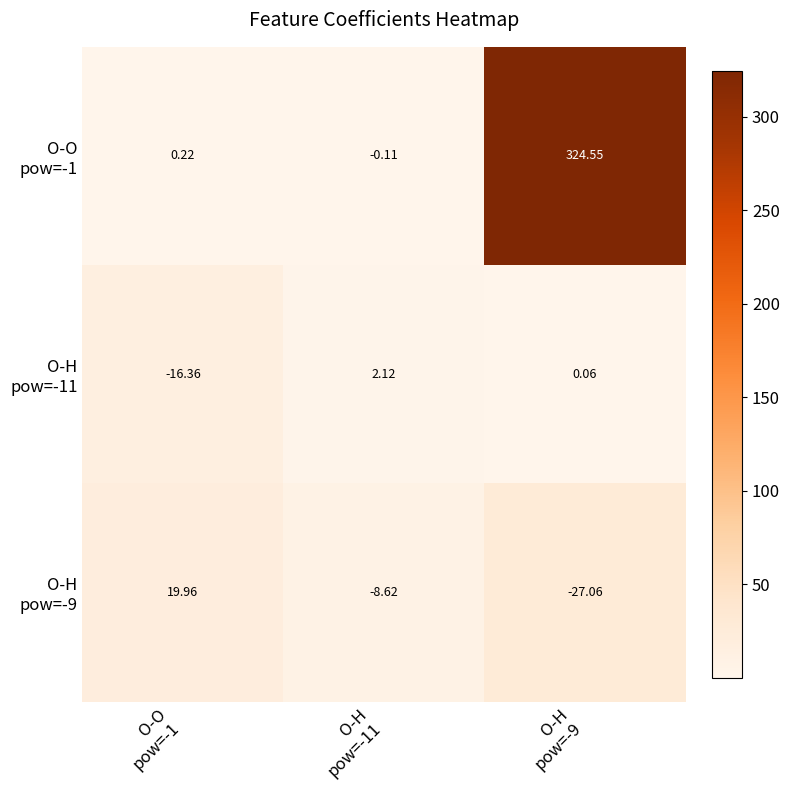

What is the maximum value shown in the chart?

324.6